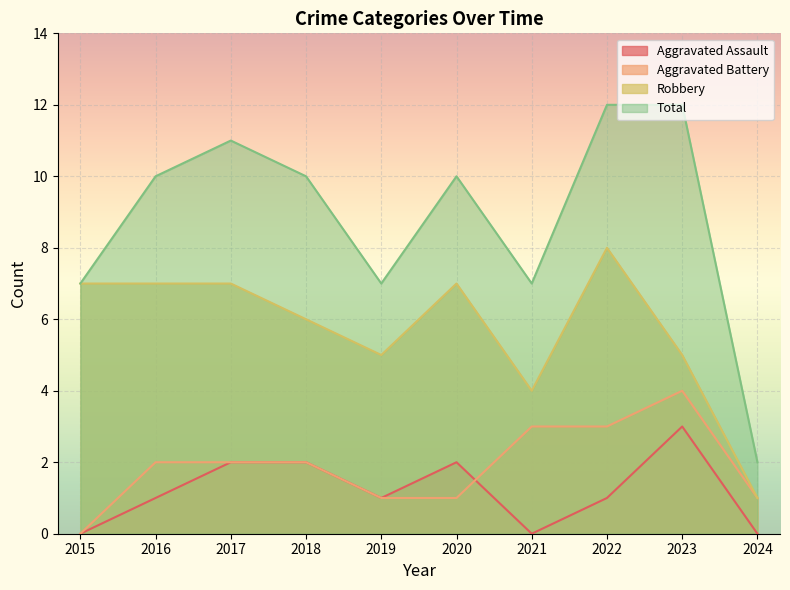

Which series has the largest range (max minus min)?

Total